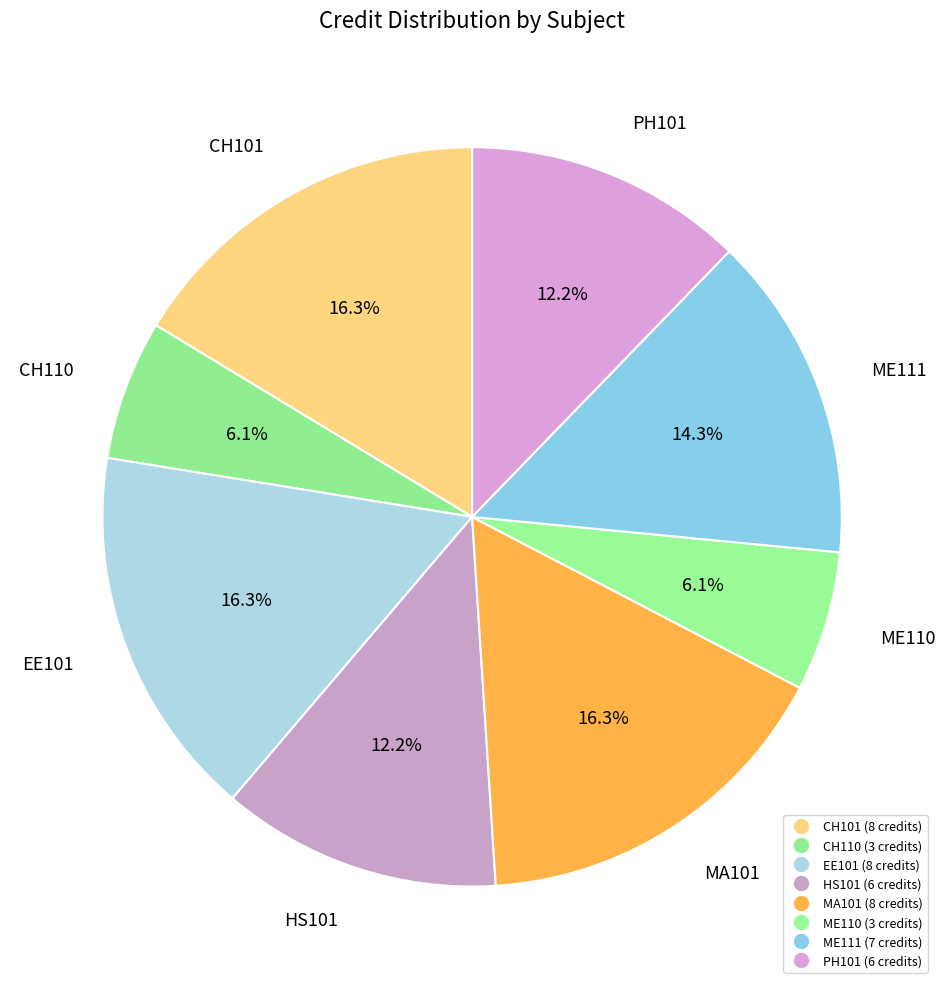

Count the number of slices in the pie.

8